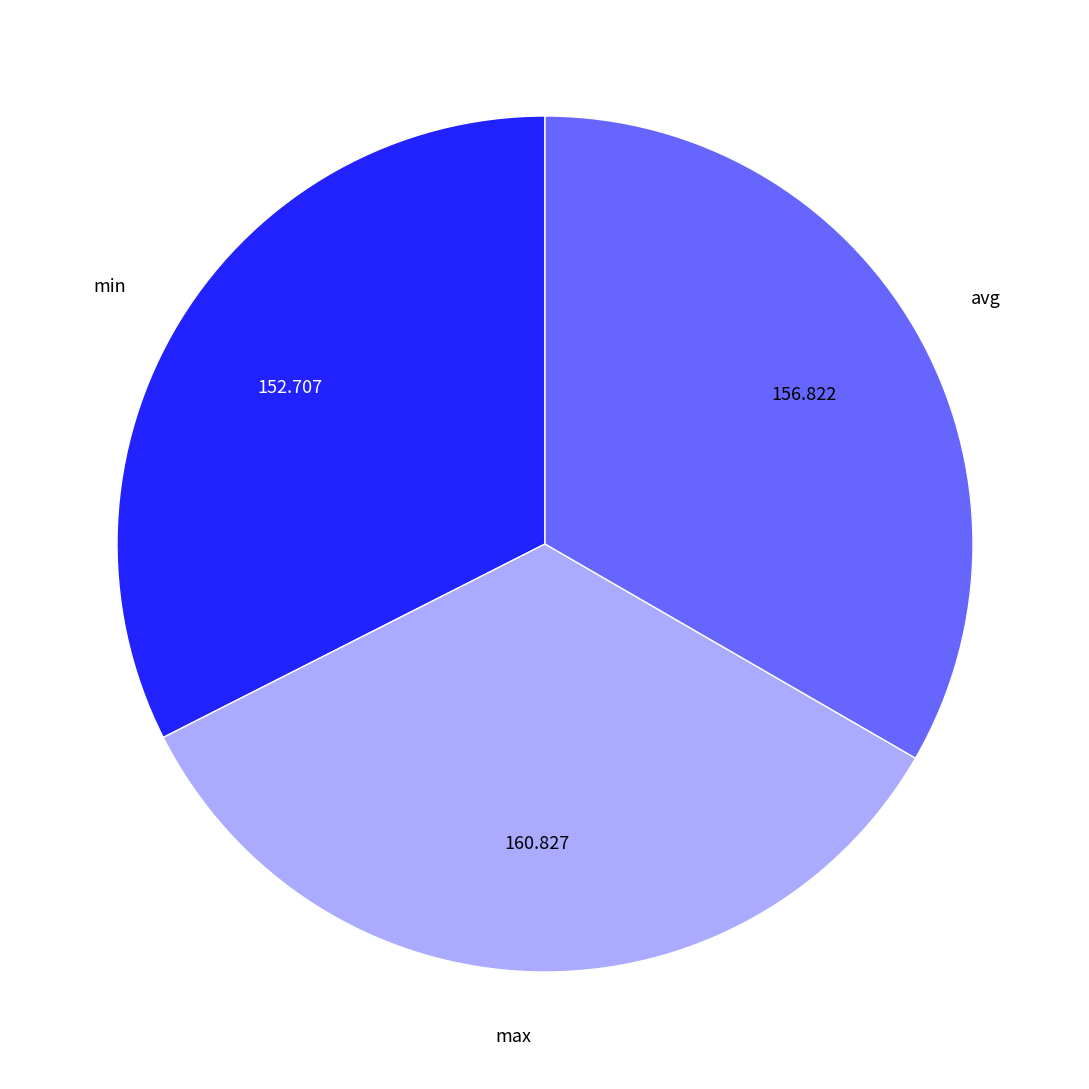

Which has a higher value, avg or min?

avg